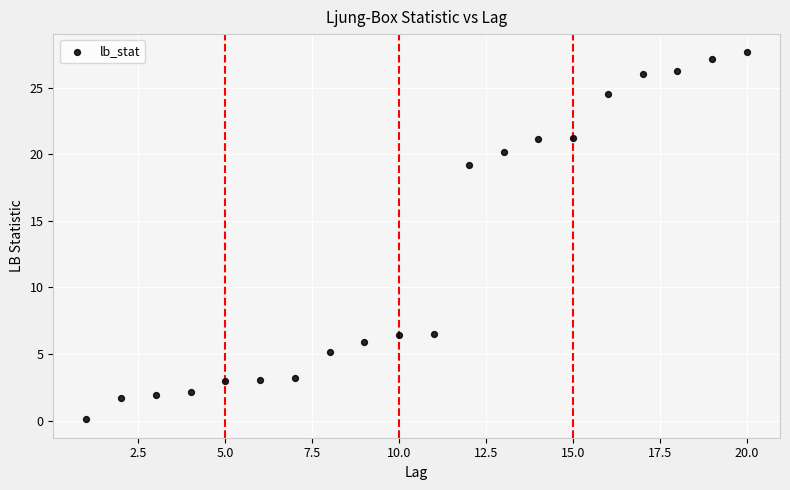

What Y value in the scatter plot is closest to 13?

19.2